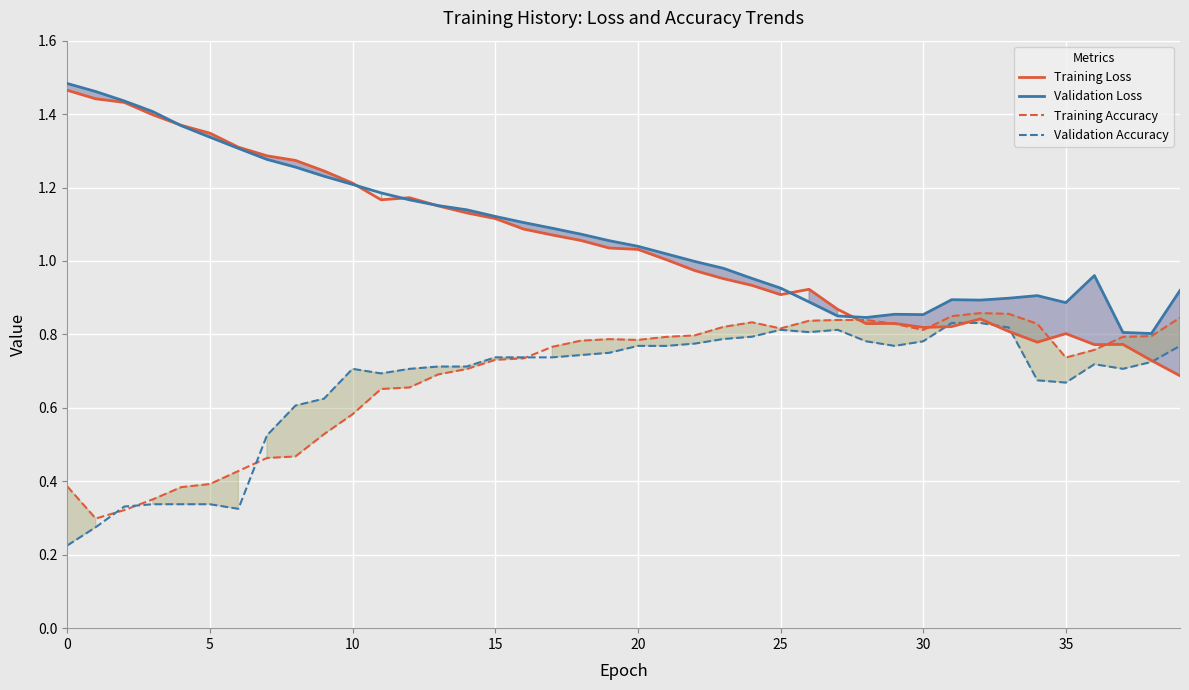

The Training Loss series shows 0.8 at 30. True or false?

True